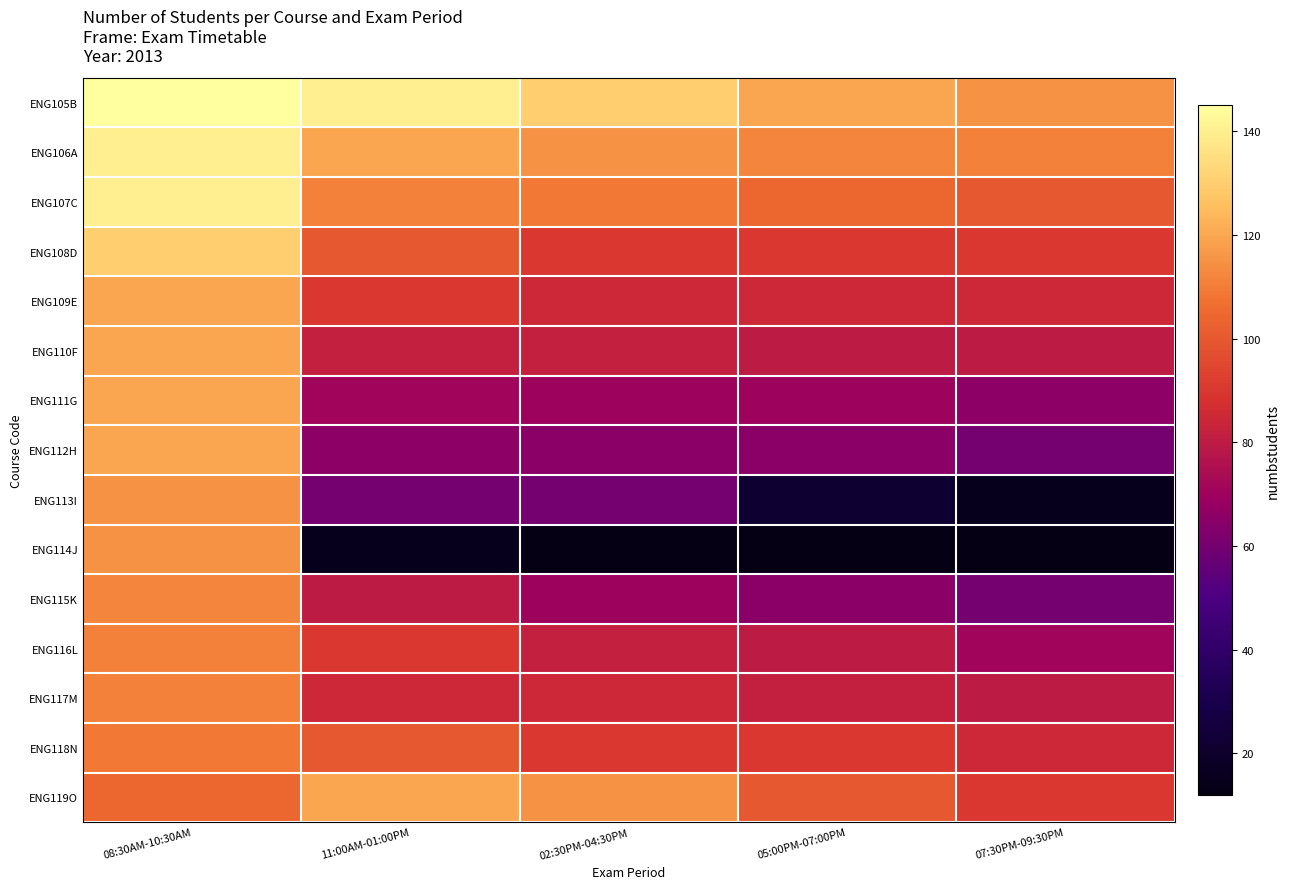

What is the spread (max minus min) of values at 02:30PM-04:30PM?

118